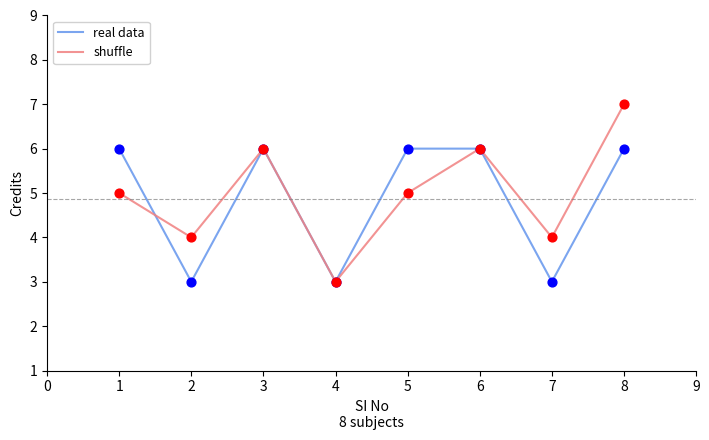

Is the value of shuffle at 3 greater than the value of real data at 4?

Yes